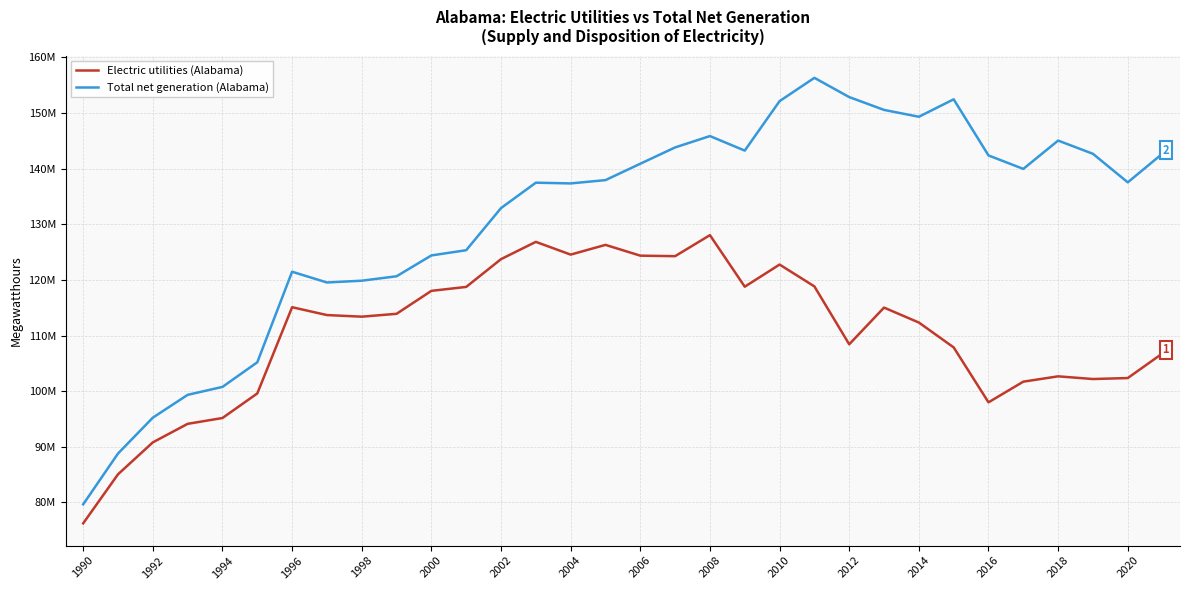

Does the chart display data point markers on the line(s)?

No